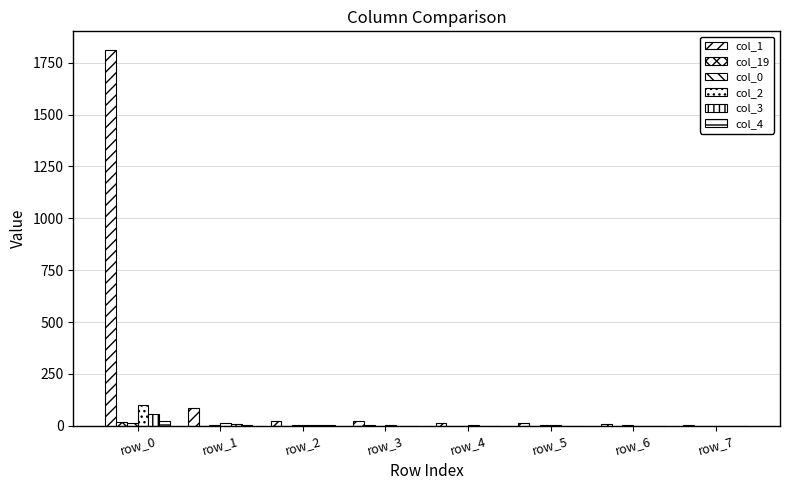

Reading left to right, what are all the values shown in this chart?

col_1: 1811	87	25	25	12	11	9	5
col_19: 19	1	0	2	0	1	0	0
col_0: 13	6	3	1	0	5	2	0
col_2: 101	12	4	5	4	2	0	0
col_3: 55	8	3	0	1	1	1	0
col_4: 21	5	3	1	0	0	1	0